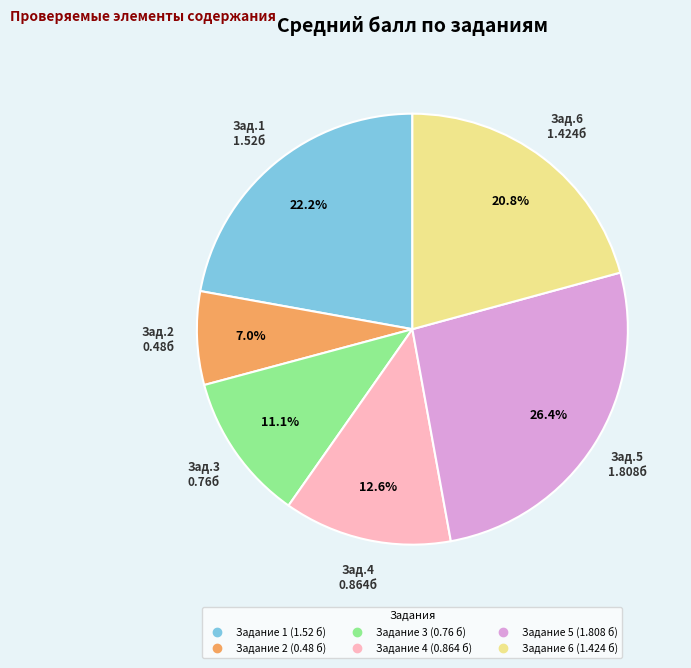

Is there any slice that represents more than half of the pie?

No